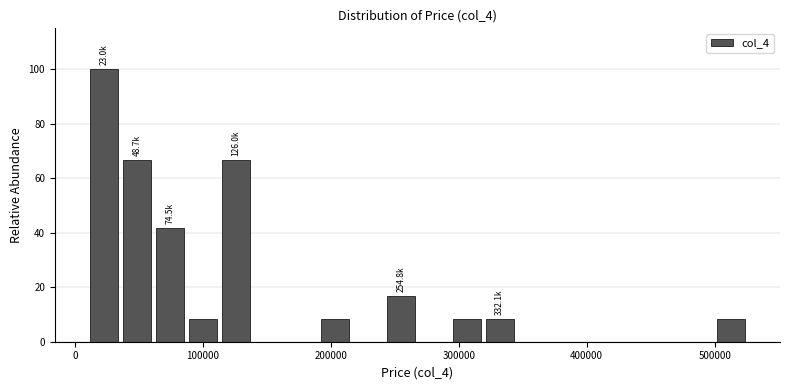

Around what value on the x-axis is the tallest bar? Give the approximate position of its centre, as read against the axis.

20000